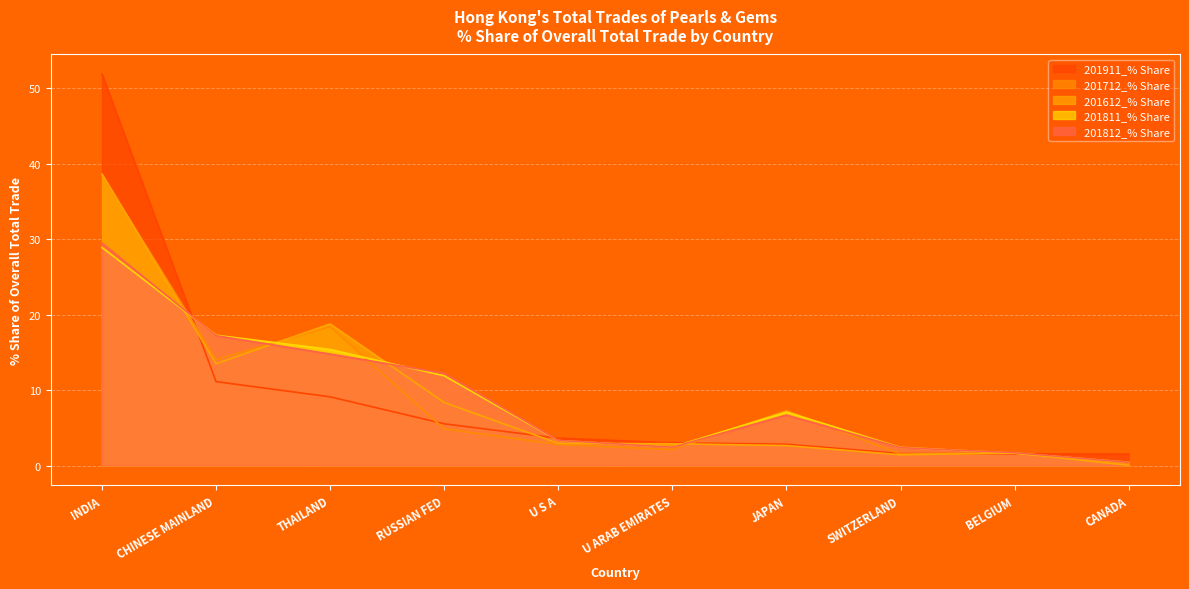

Which series has the widest spread of values?

201911_% Share